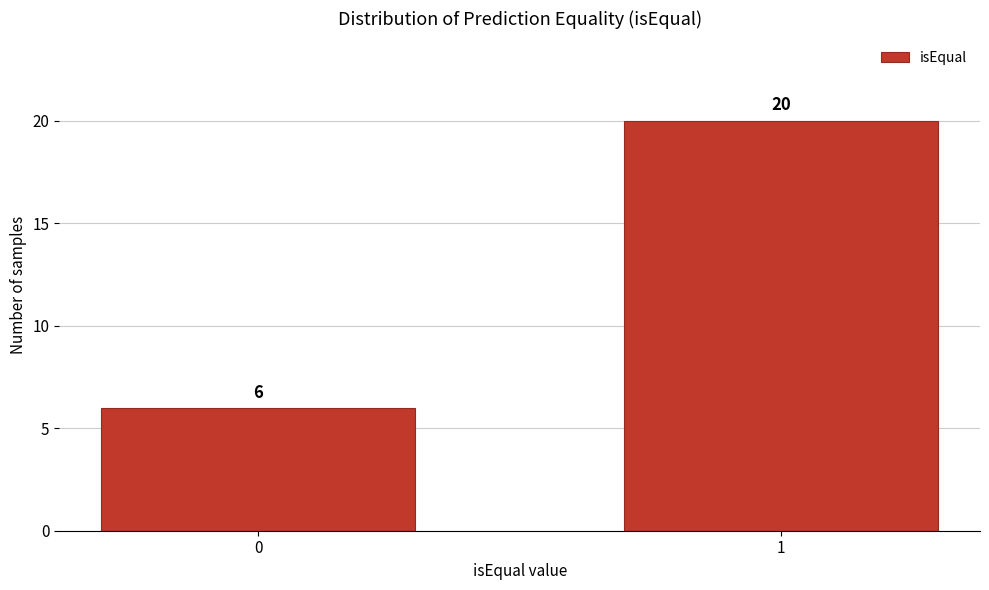

Reading left to right, transcribe all the data shown in this chart.

0=6	1=20